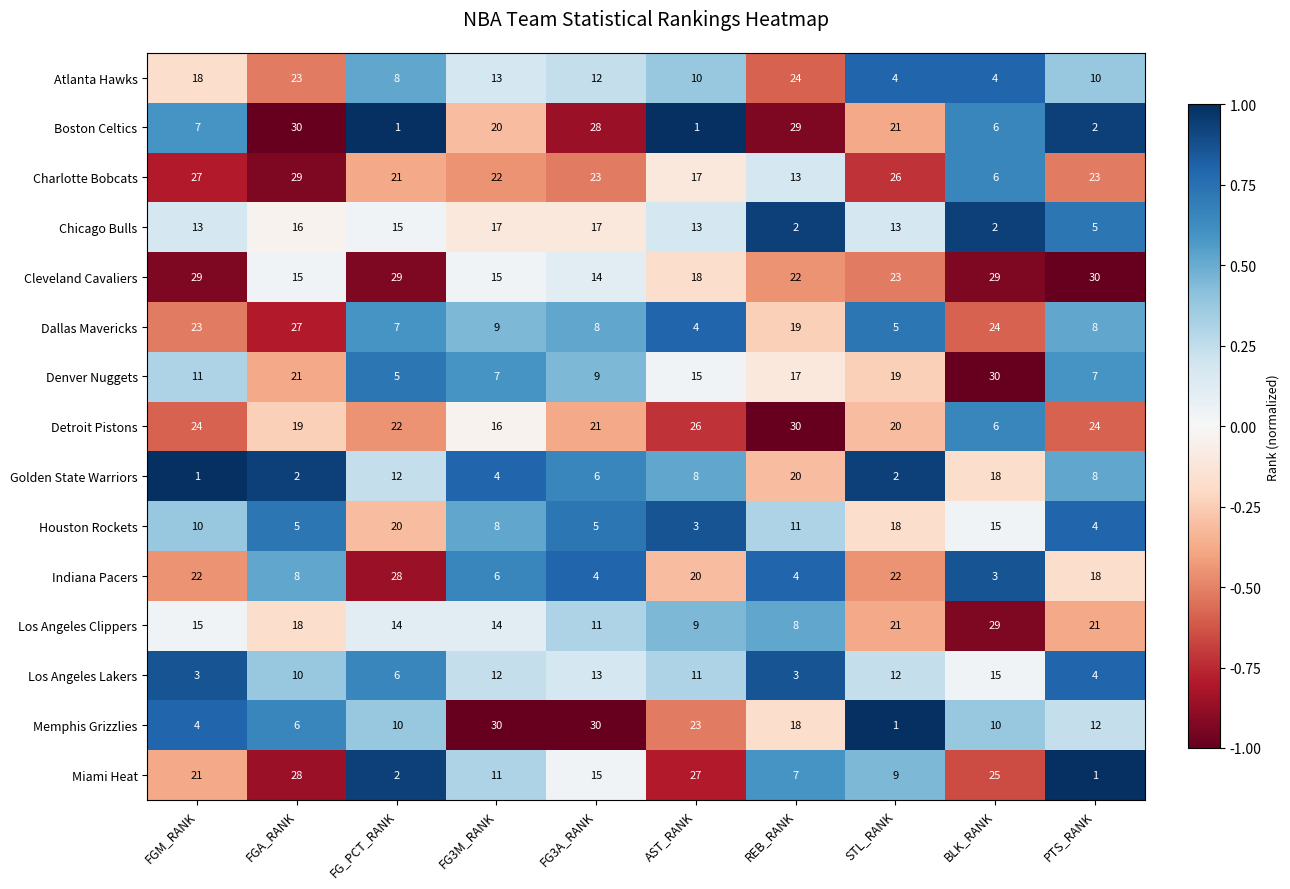

The Houston Rockets series shows 8 at FGA_RANK. True or false?

False